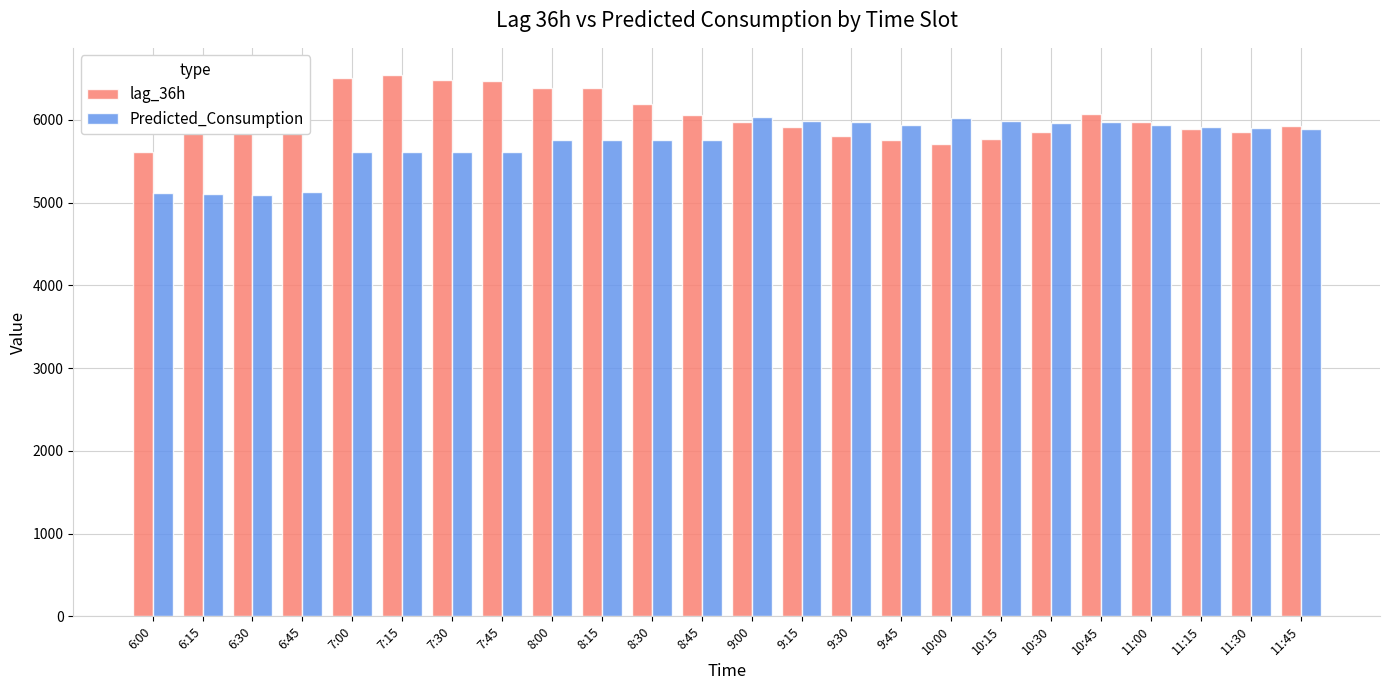

What is the spread (max minus min) of values at 11:15?

18.4